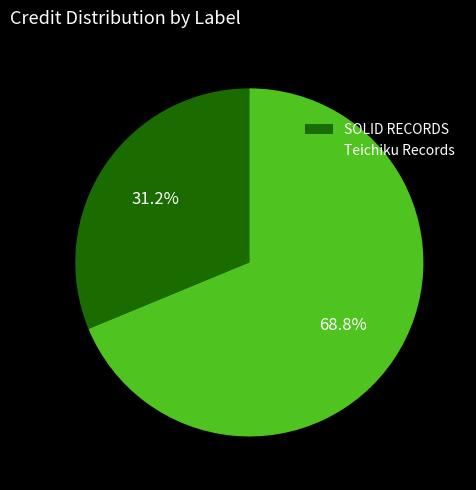

Is the sum of Teichiku Records and SOLID RECORDS greater than half?

Yes